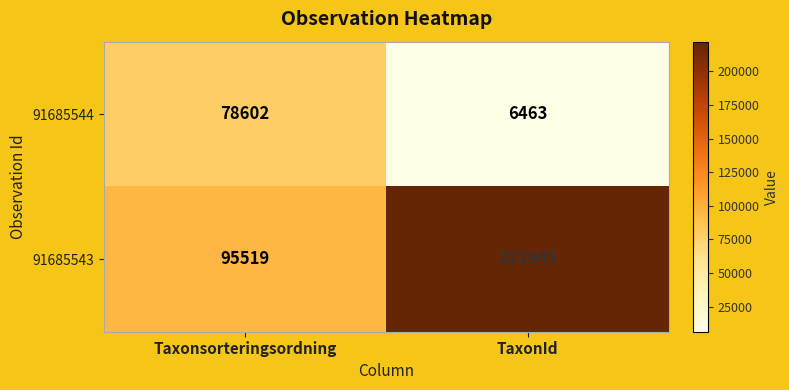

Which category has the highest value across all series?

TaxonId